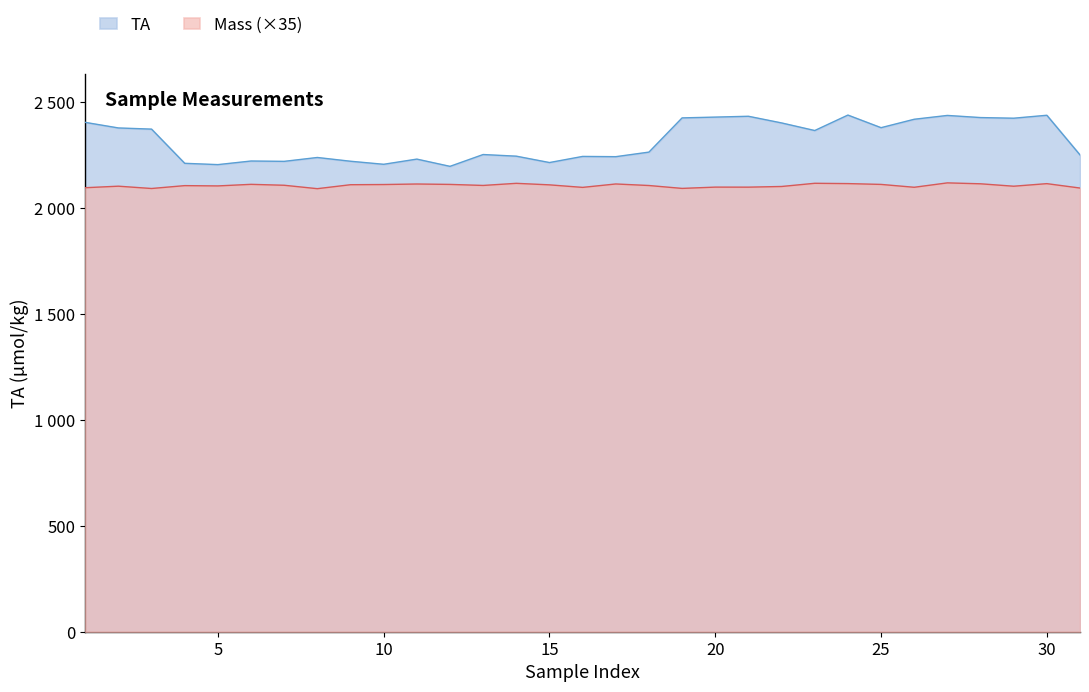

Between 1.0 and 23.0, which is larger?

1.0